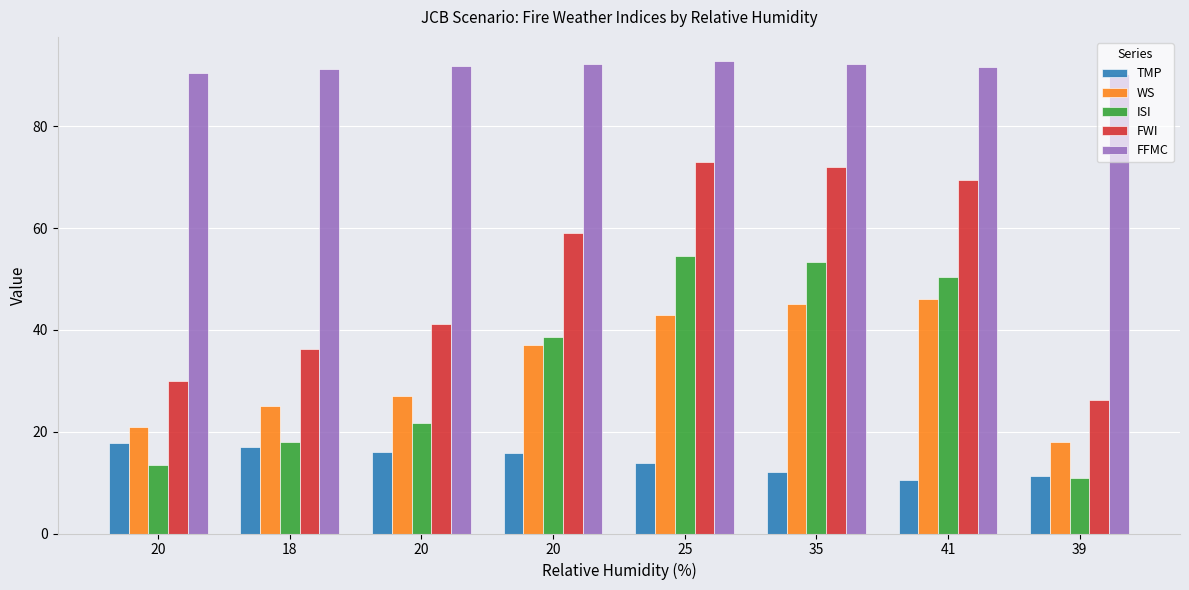

The value of TMP at 20 is 17.7. True or false?

True